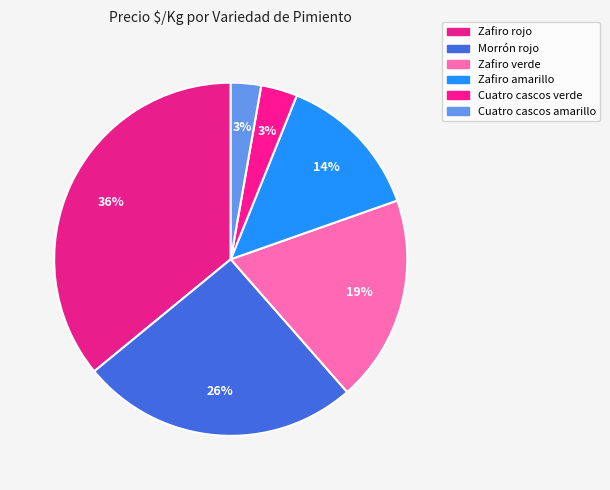

How many segments does this pie chart have?

6